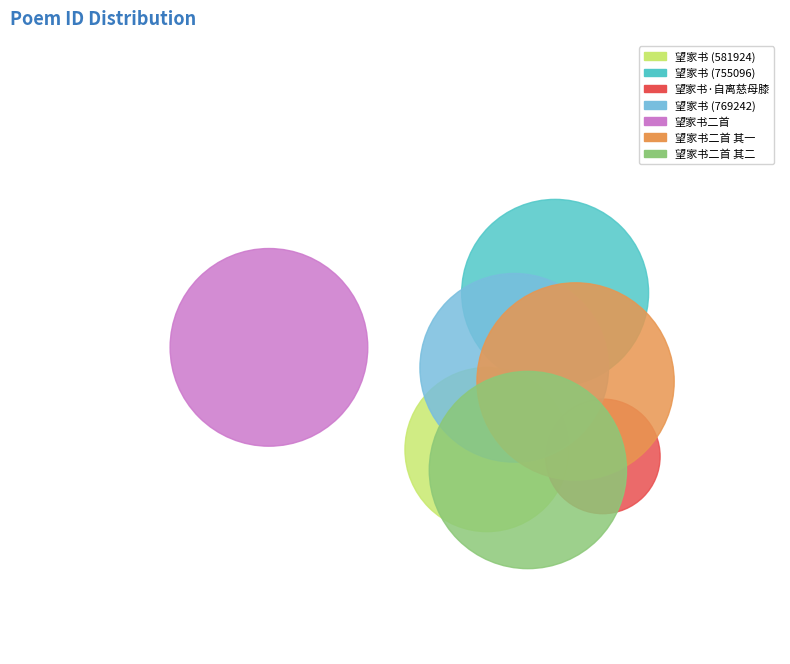

What percentage do 望家书·自离慈母膝 and 望家书二首 together represent?

22.9%